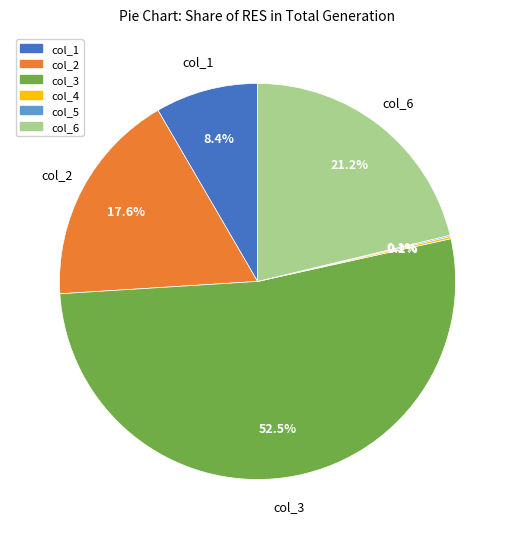

What is the ratio of the value at col_3 to the value at col_2?

3.0